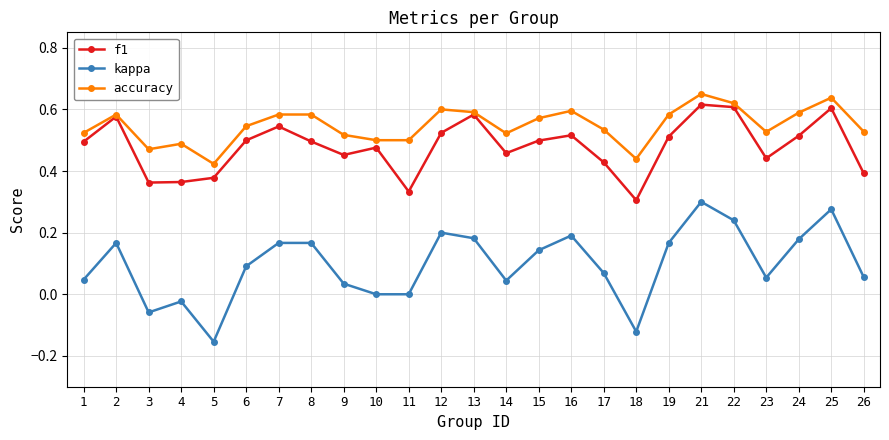

Count the number of data series in this chart.

3